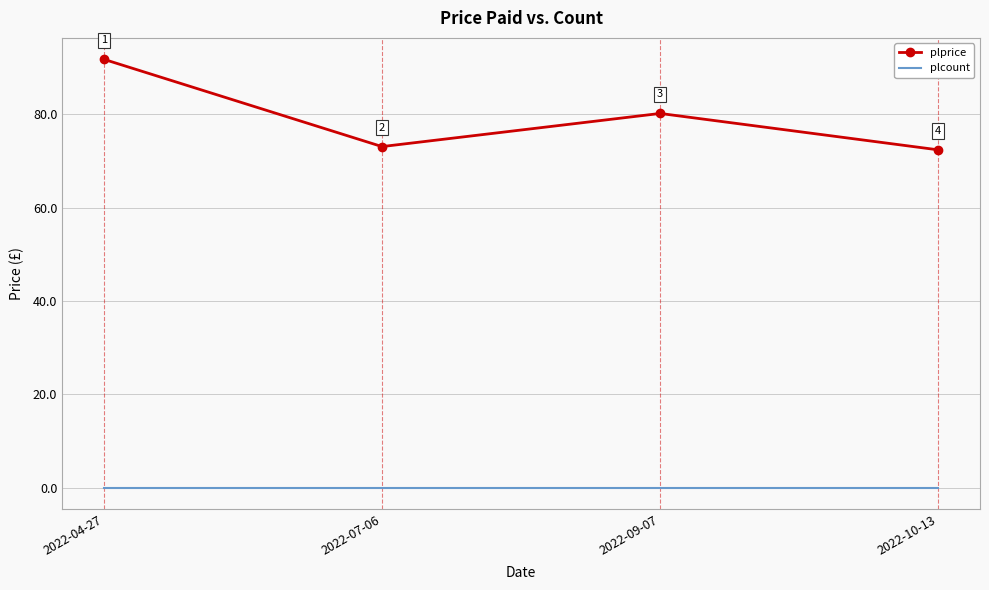

At how many categories does at least one series exceed 58?

4